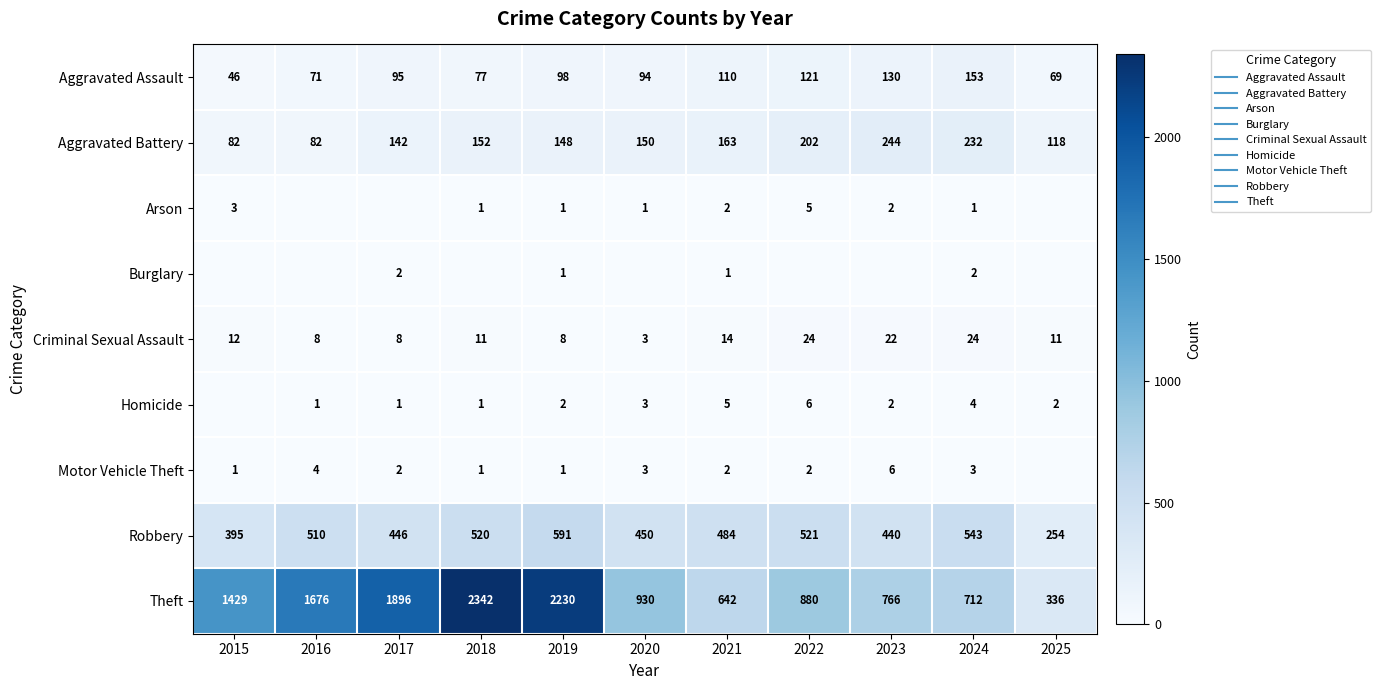

The value of Criminal Sexual Assault at 2017 is 8. True or false?

True